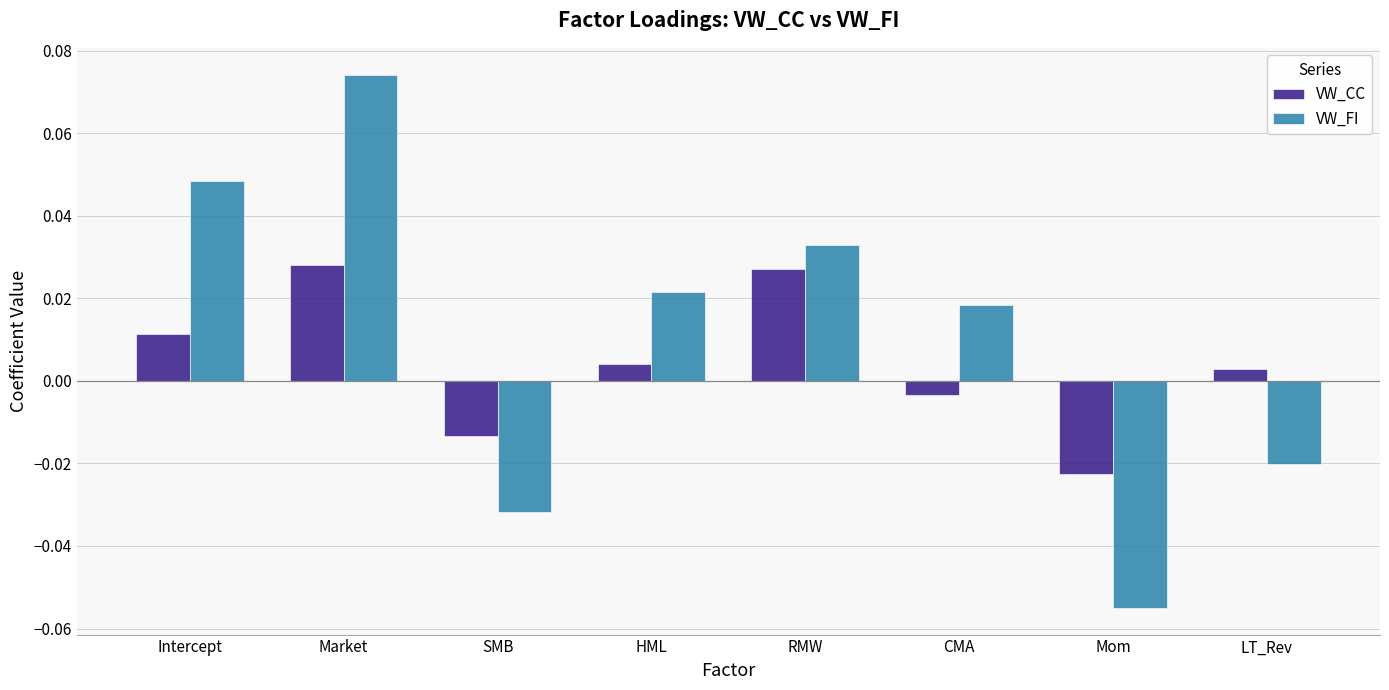

What position from the right is Intercept?

8